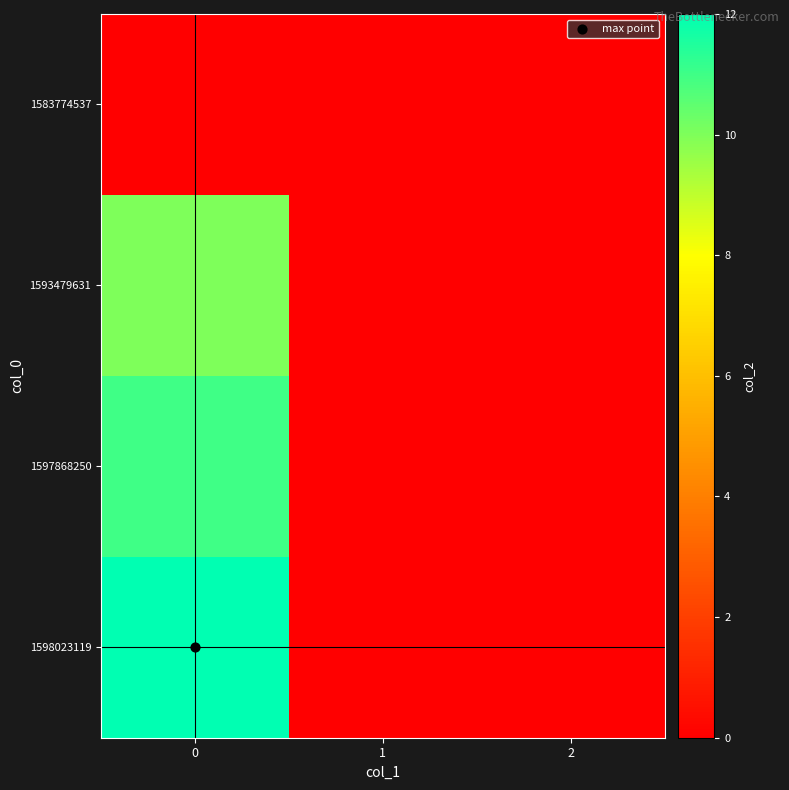

How many series are shown in this chart?

4